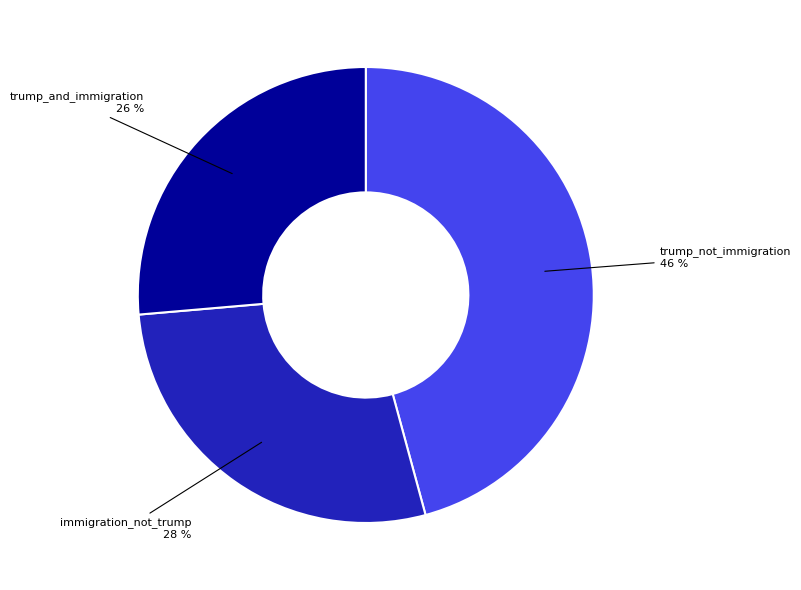

True or false: trump_not_immigration accounts for 46% of the total.

True